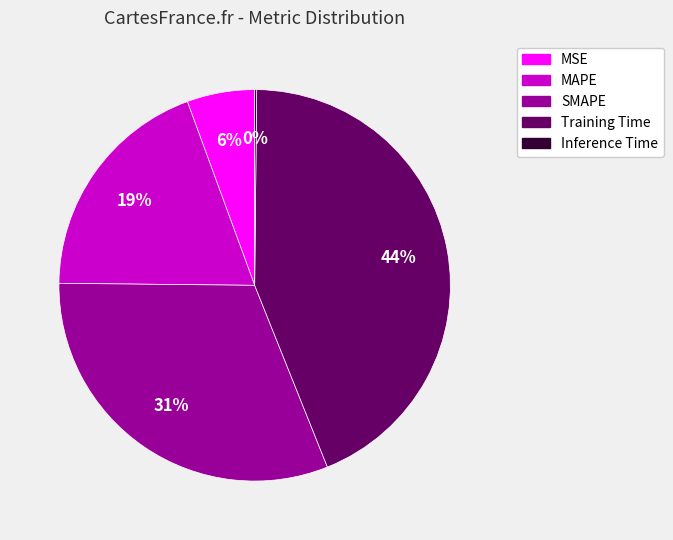

Which slice is the largest?

Training Time